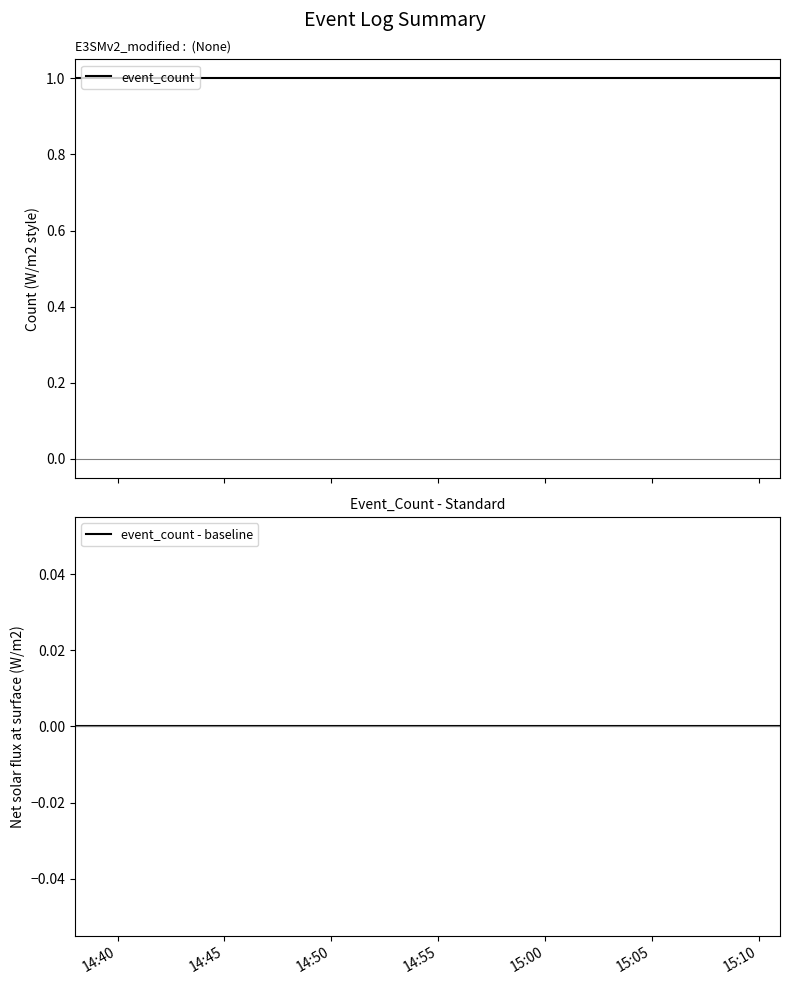

Does the chart have visible grid lines?

No